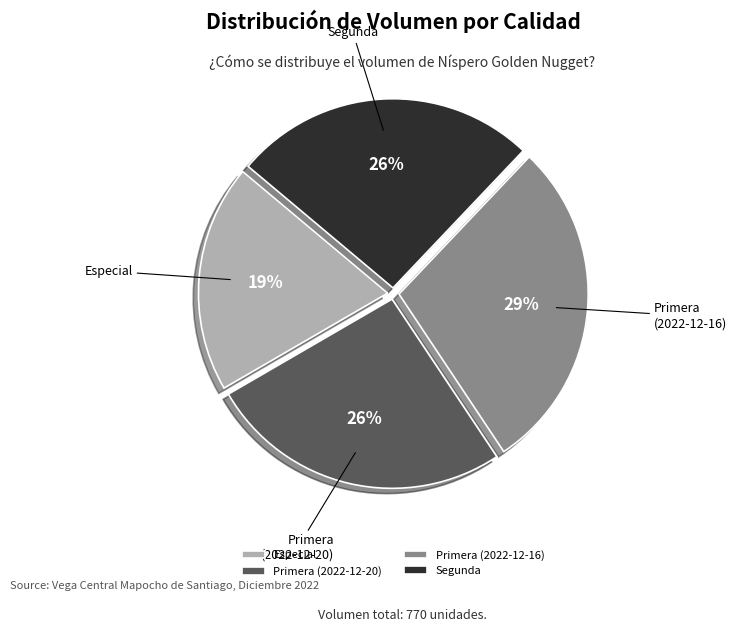

The Segunda slice represents 40% of the pie. True or false?

False